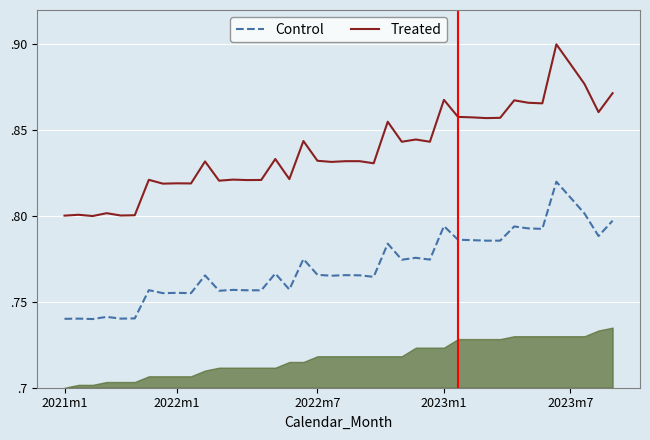

What is the spread (max minus min) of values at 2022m7?

0.1